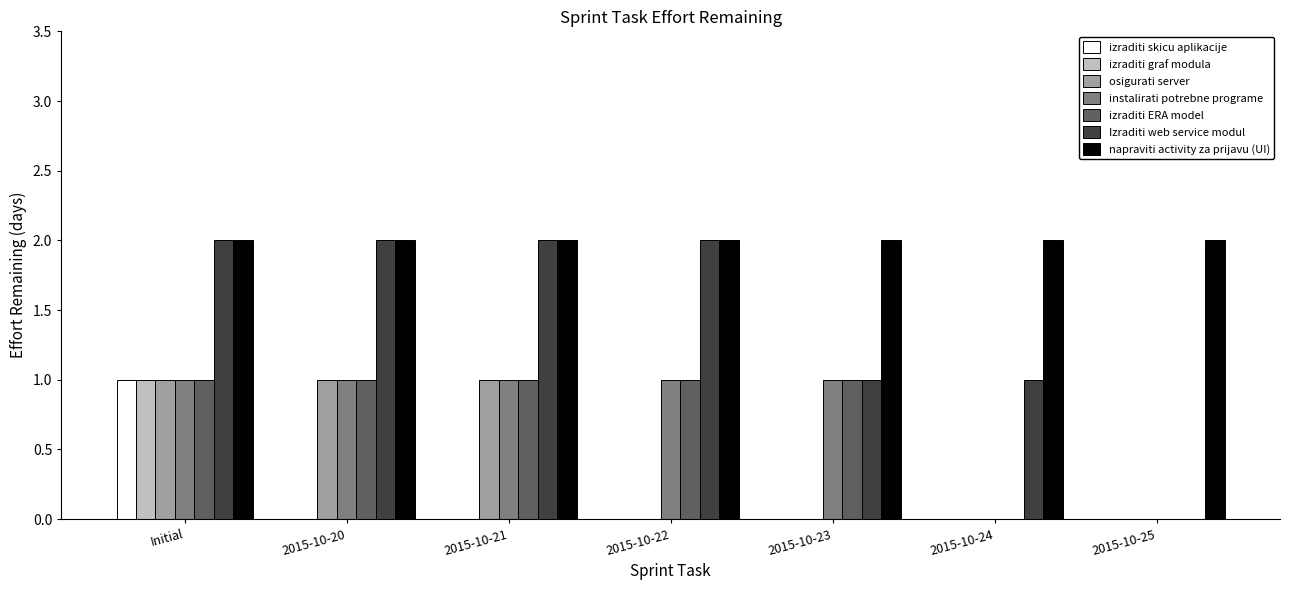

What is the greatest value displayed?

2